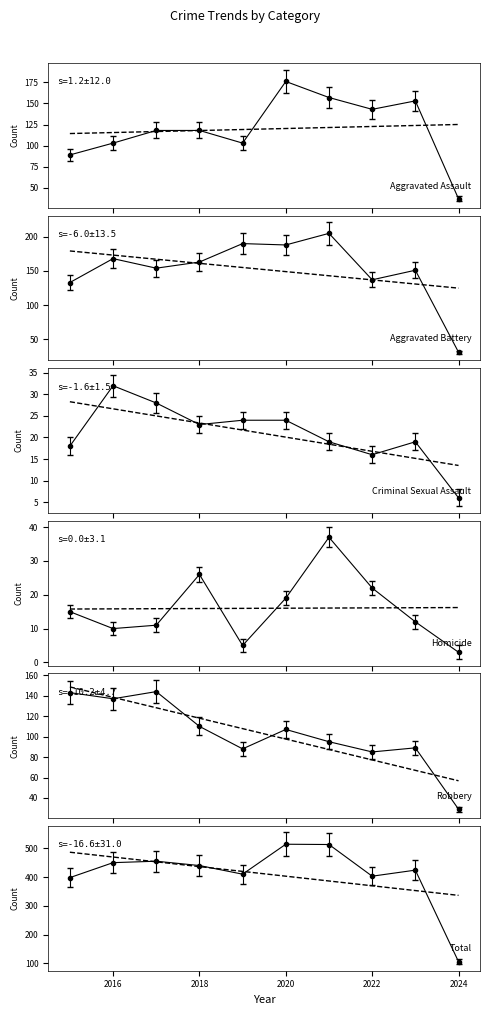

What are all the series names shown in the legend?

Aggravated Assault, Aggravated Battery, Criminal Sexual Assault, Homicide, Robbery, Total